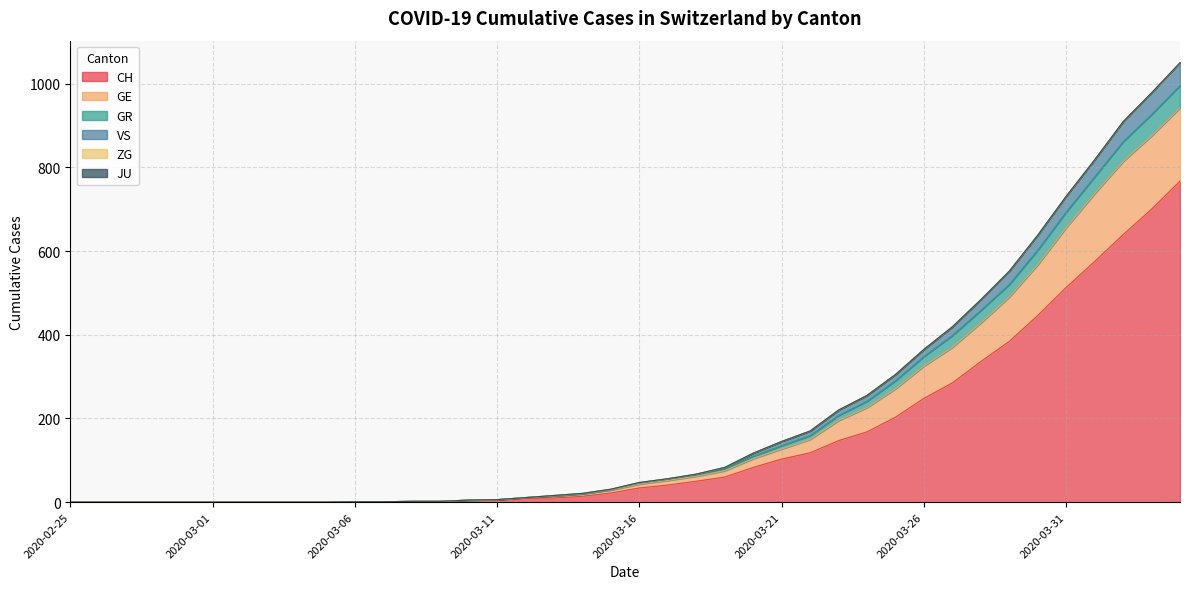

The CH series shows 0 at 2020-02-25. True or false?

True